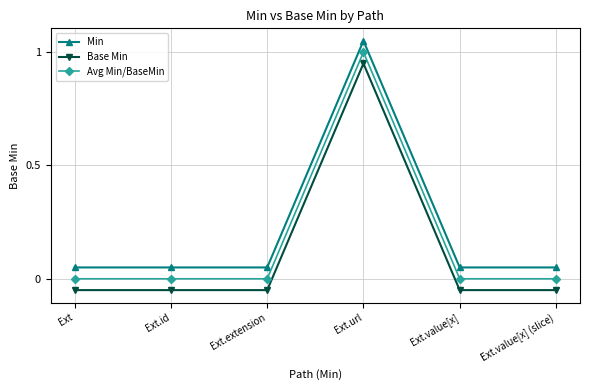

What is the label of the 3rd point from the left?

Ext.extension